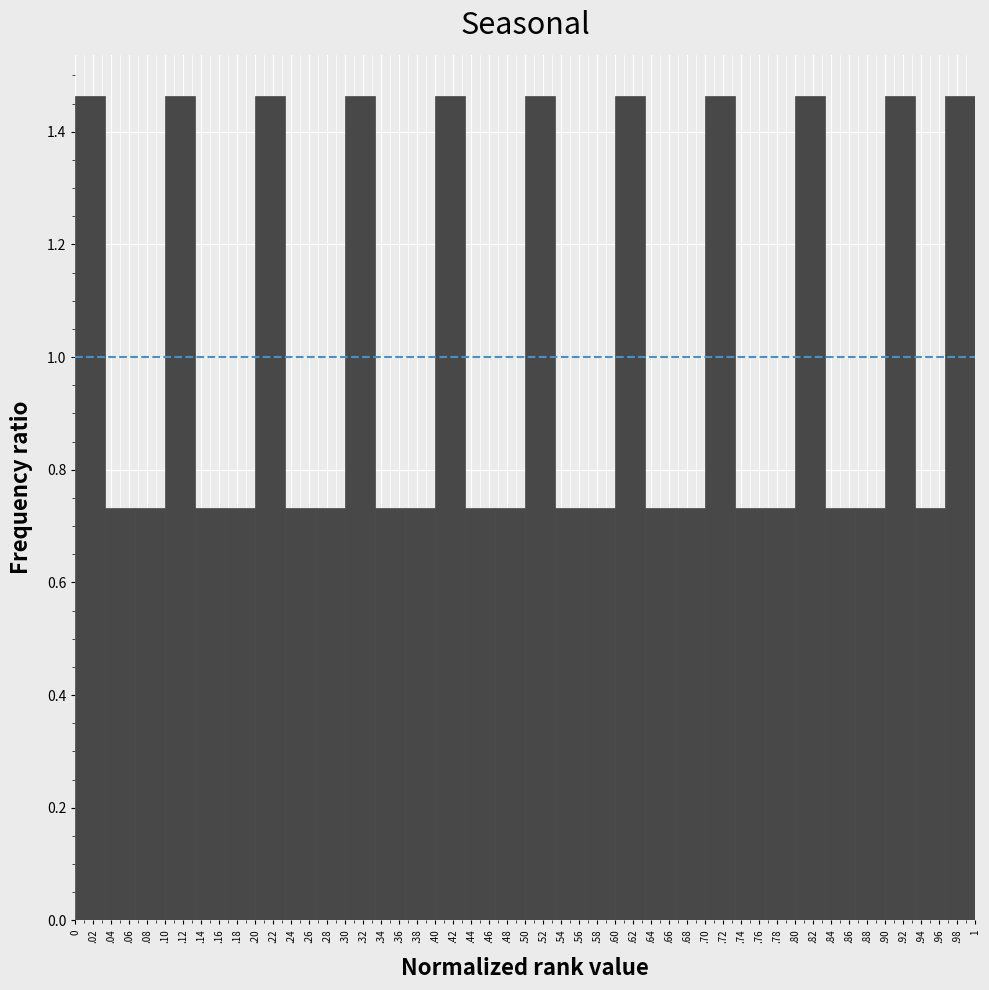

What is the sum of the values at .18 and .42?

2.2